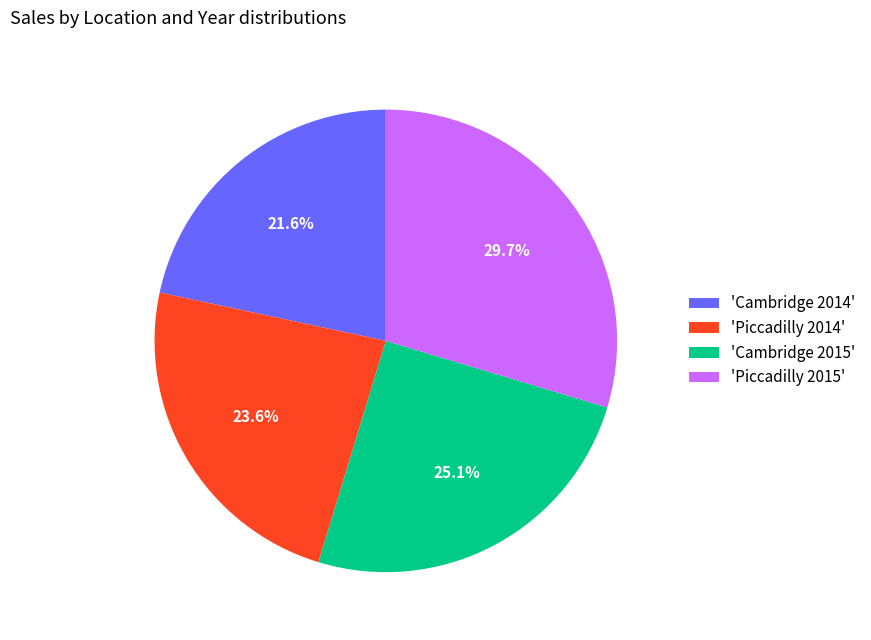

How many slices are in this pie chart?

4